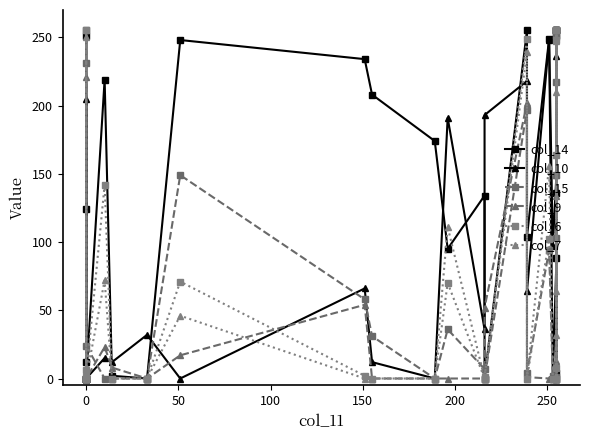

How many interior local valleys does the col_14 series have?

6